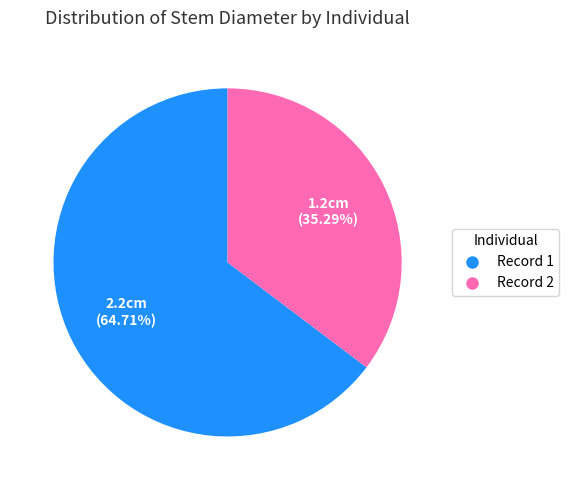

Which has a higher value, Record 2 or Record 1?

Record 1